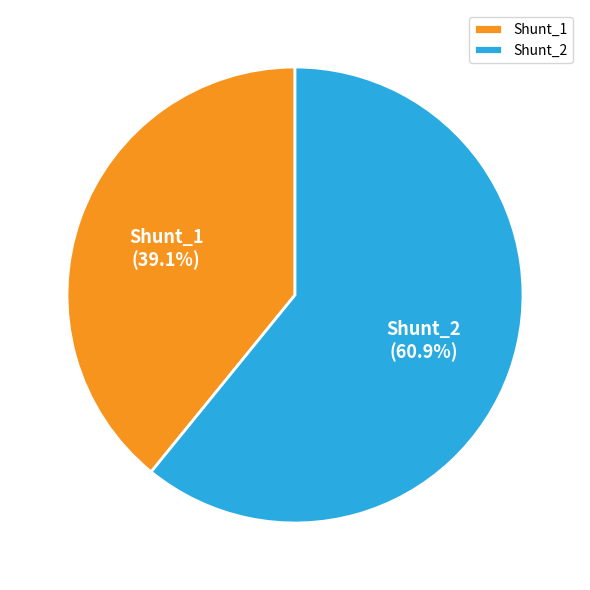

Is there any slice that represents more than half of the pie?

Yes